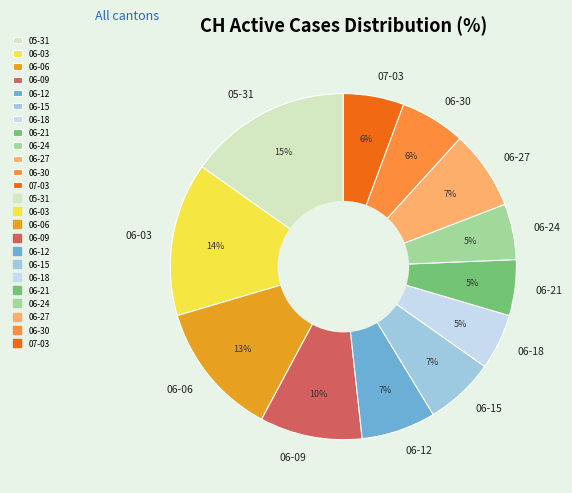

Which slice is the largest?

05-31